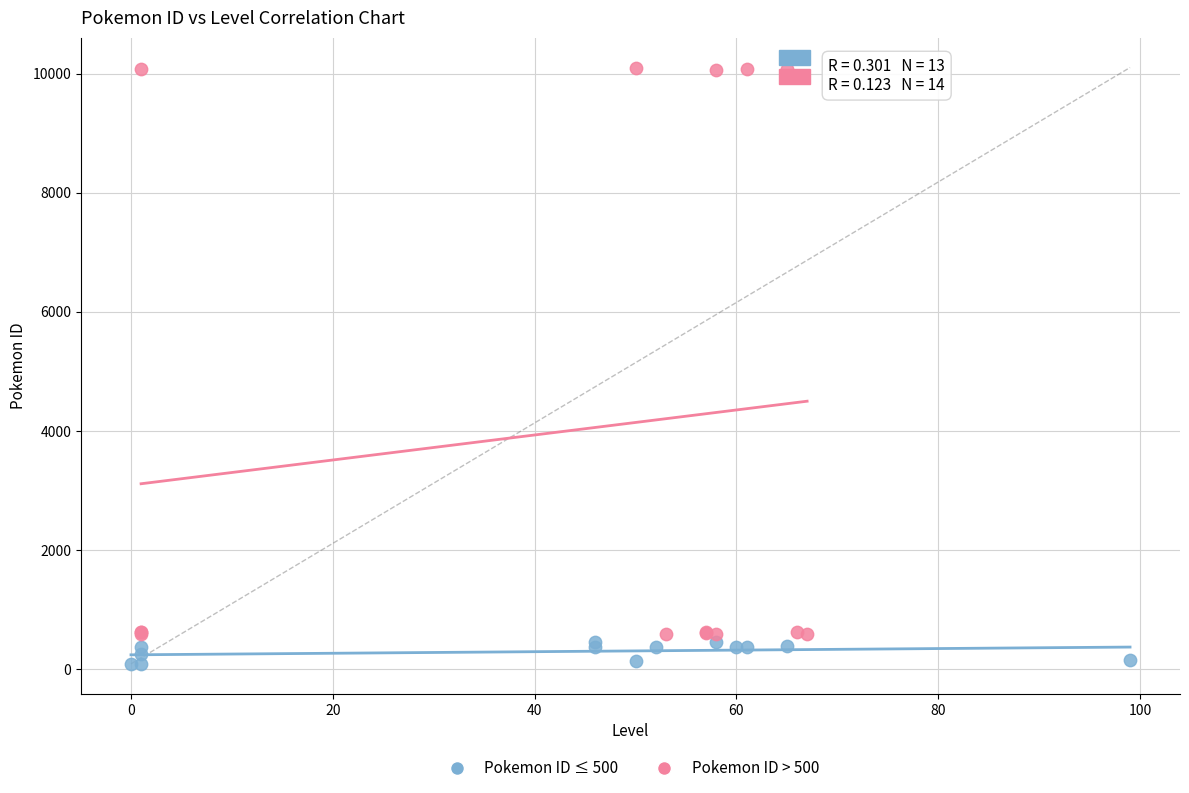

Which series has the widest spread of Y values?

Pokemon ID > 500